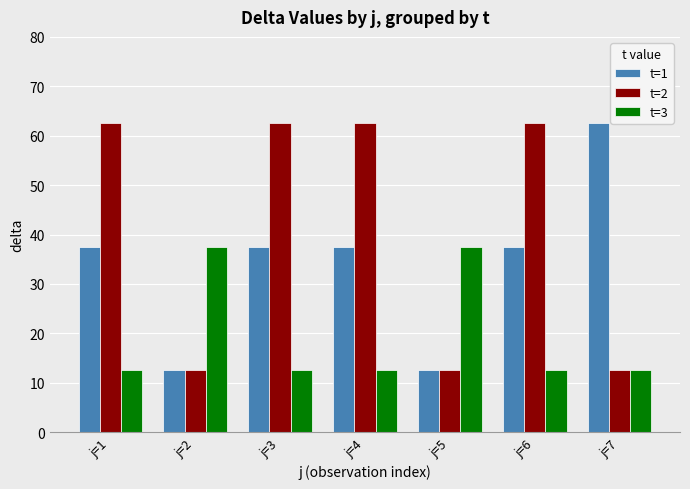

What is the value of the t=1 bar at the 5th from the left?

12.5